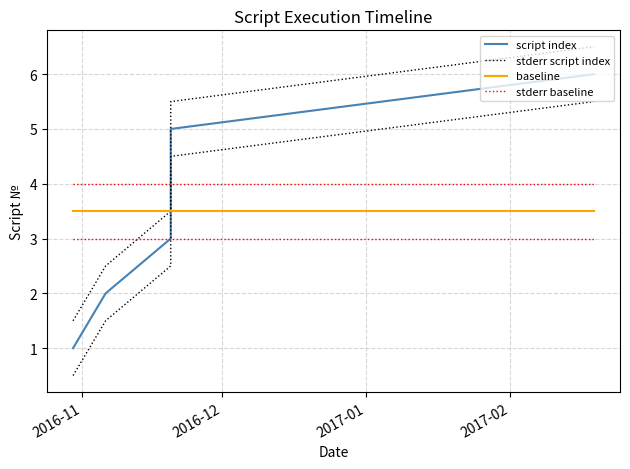

Is this an area chart (filled region under the line)?

No